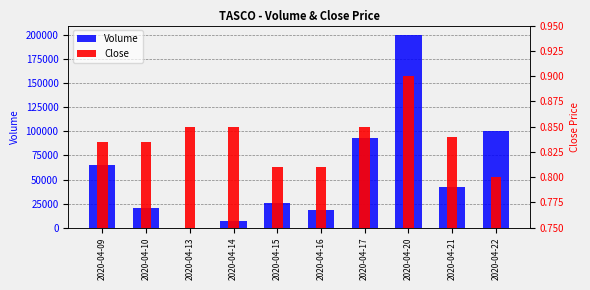

What is the sum of all Close values?

8.4